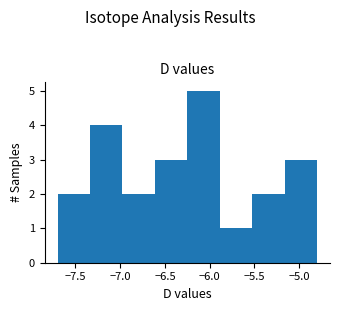

Reading left to right, list every bar in this chart as the range it spans on the x-axis followed by its height. Neither the bar edges nor the heights are printed on the chart, so give them approximately, as read against the axes.

-7.70 to -7.35: 2
-7.35 to -6.95: 4
-6.95 to -6.60: 2
-6.60 to -6.25: 3
-6.25 to -5.90: 5
-5.90 to -5.50: 1
-5.50 to -5.15: 2
-5.15 to -4.80: 3